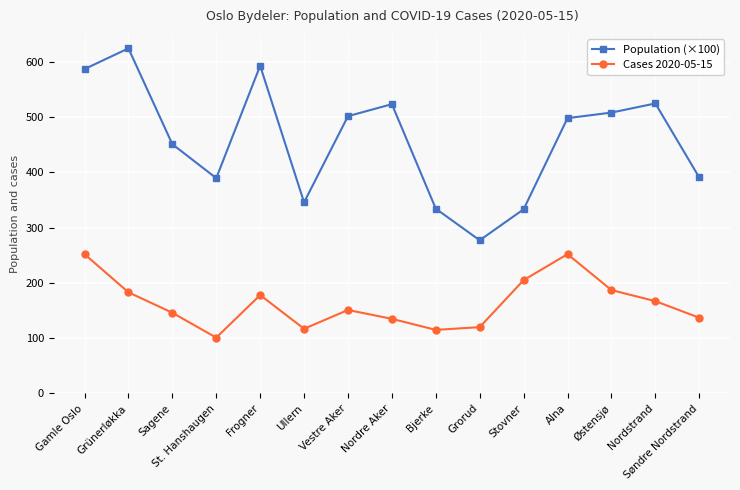

At which label does Population (×100) first exceed 498?

Gamle Oslo